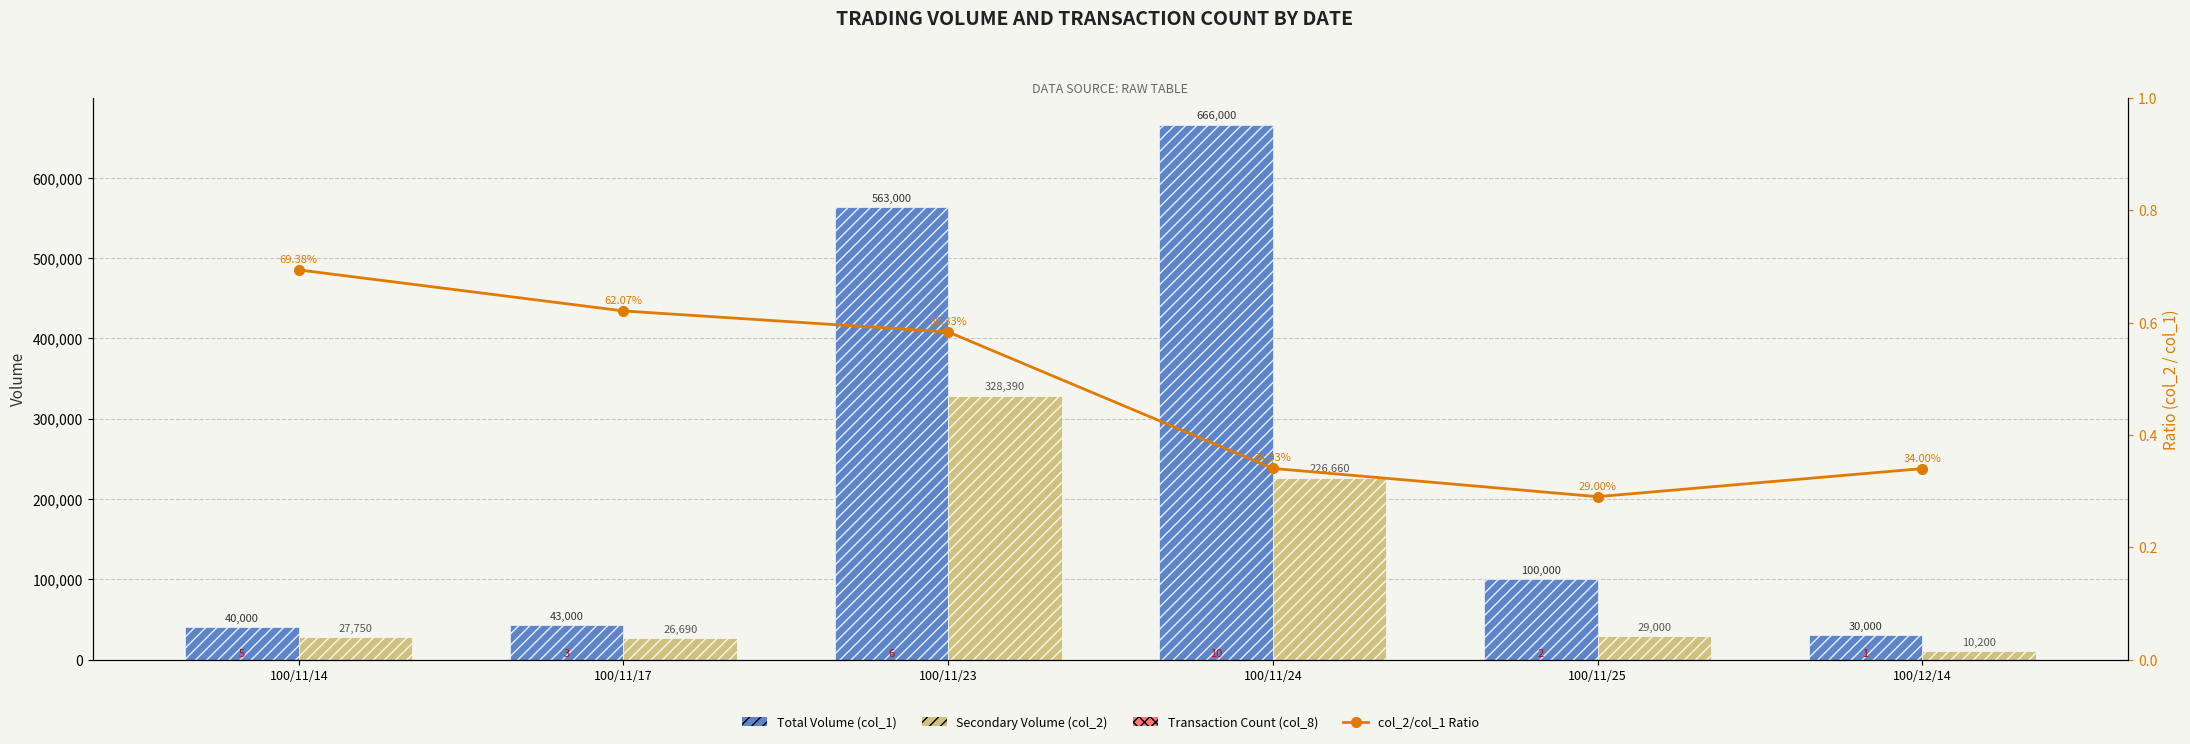

True or false: Total Volume (col_1) has a value of 18756.2 at 100/11/14.

False